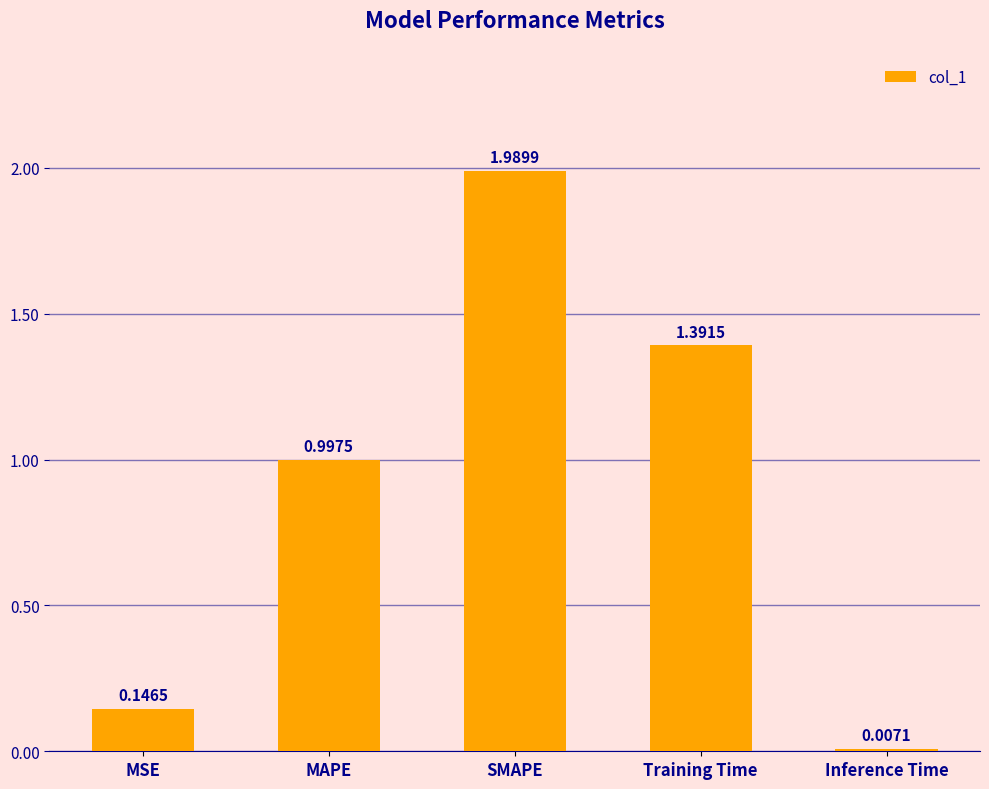

What is the sum of all values?

4.5